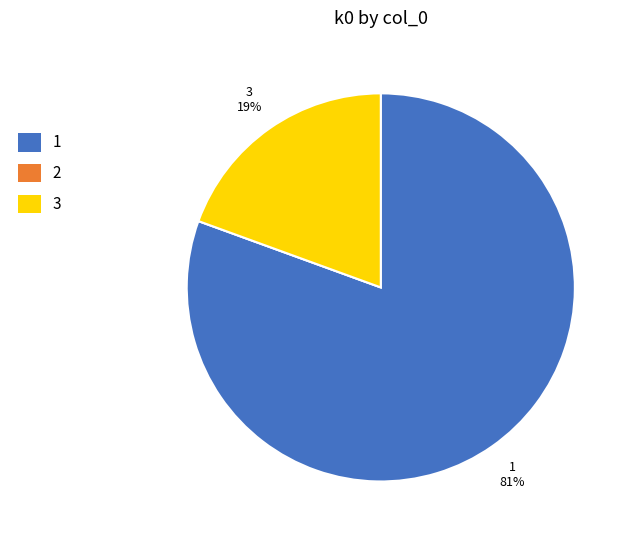

What is the largest slice in the pie chart?

1